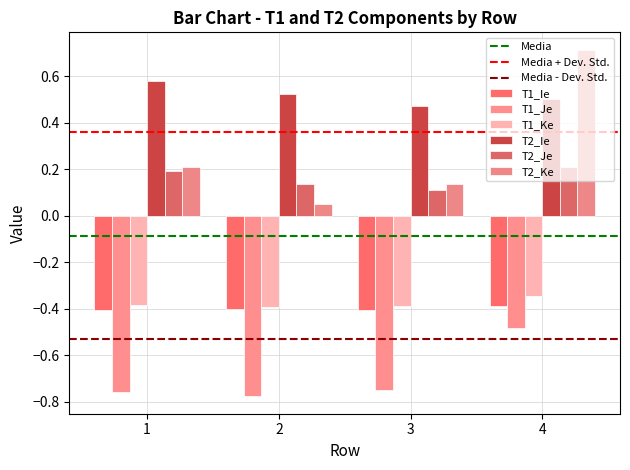

List the labels in order of T1_Ie value, largest first.

4, 2, 3, 1